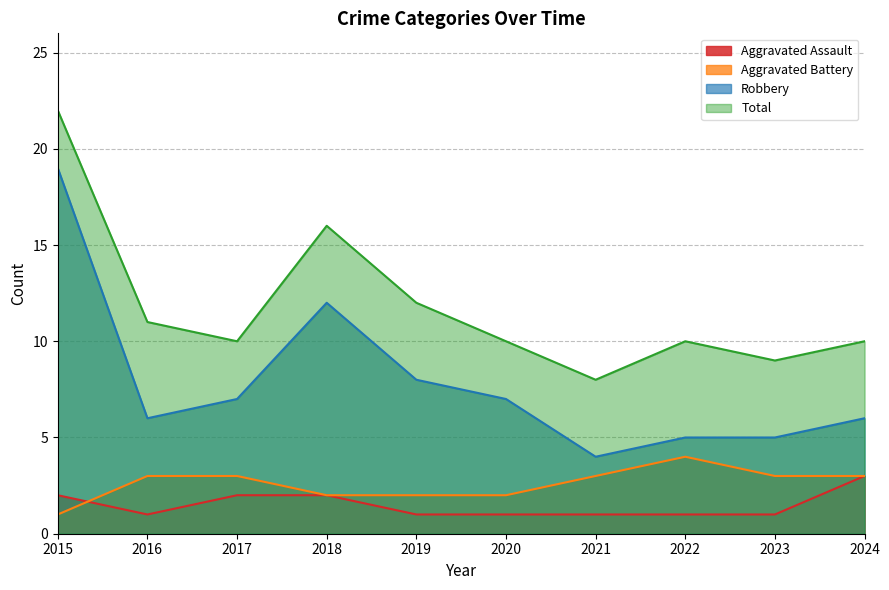

List the labels in order of Aggravated Battery value, largest first.

2022, 2016, 2017, 2021, 2023, 2024, 2018, 2019, 2020, 2015